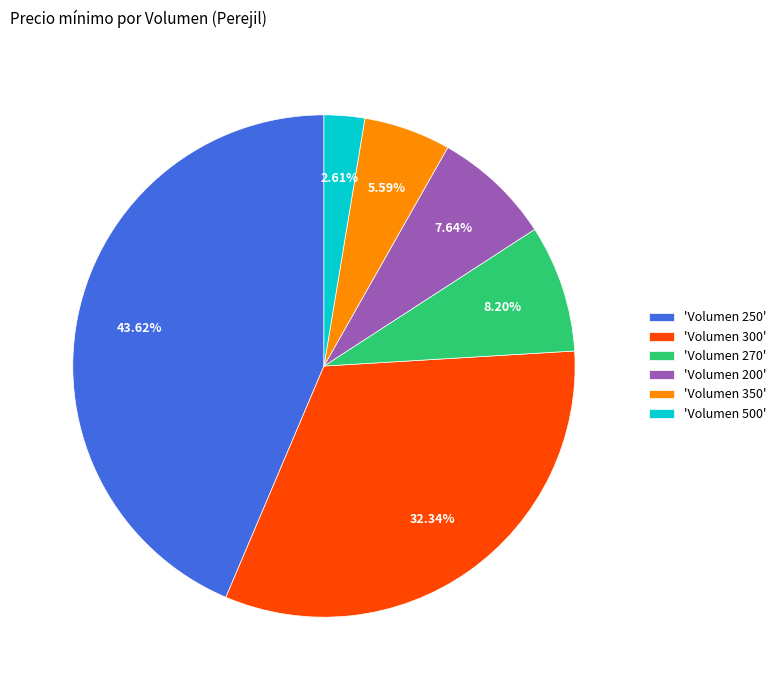

To the nearest percent, what is the average slice percentage?

17%